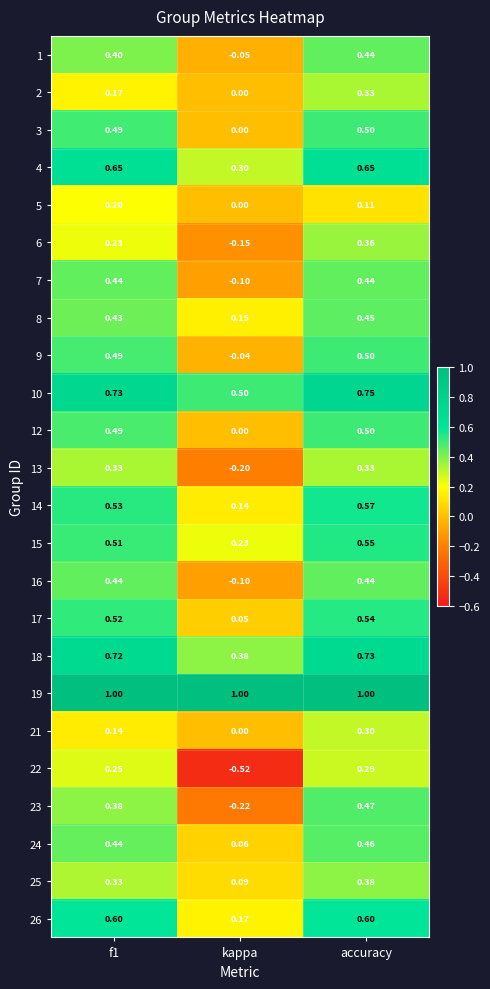

Where is 17 nearest to the value 0?

kappa